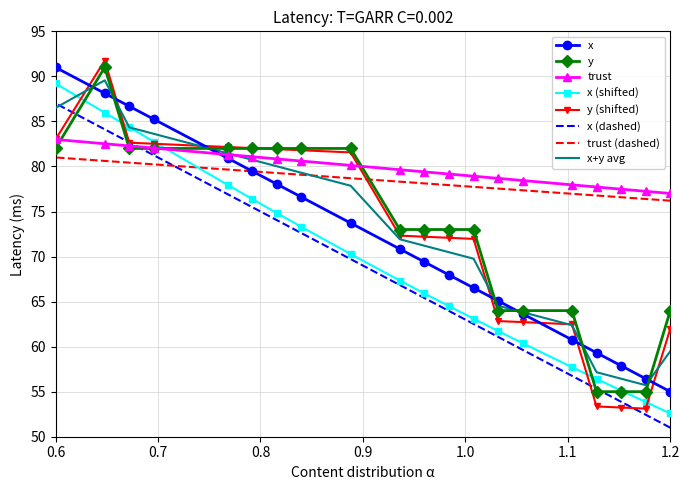

What is the sum of all x values?

1432.6